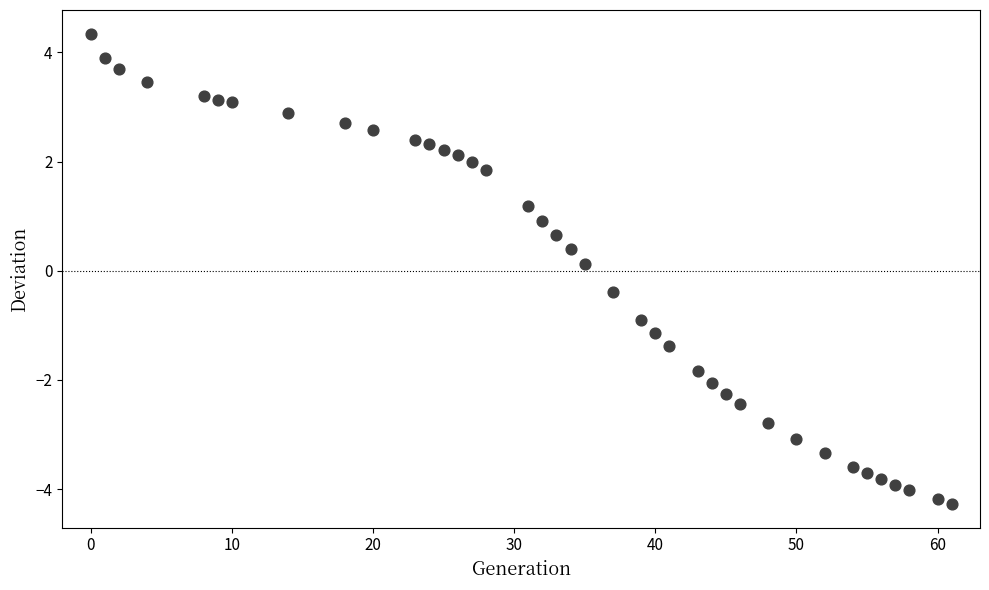

What is the range of Y values (max minus min)?

8.6